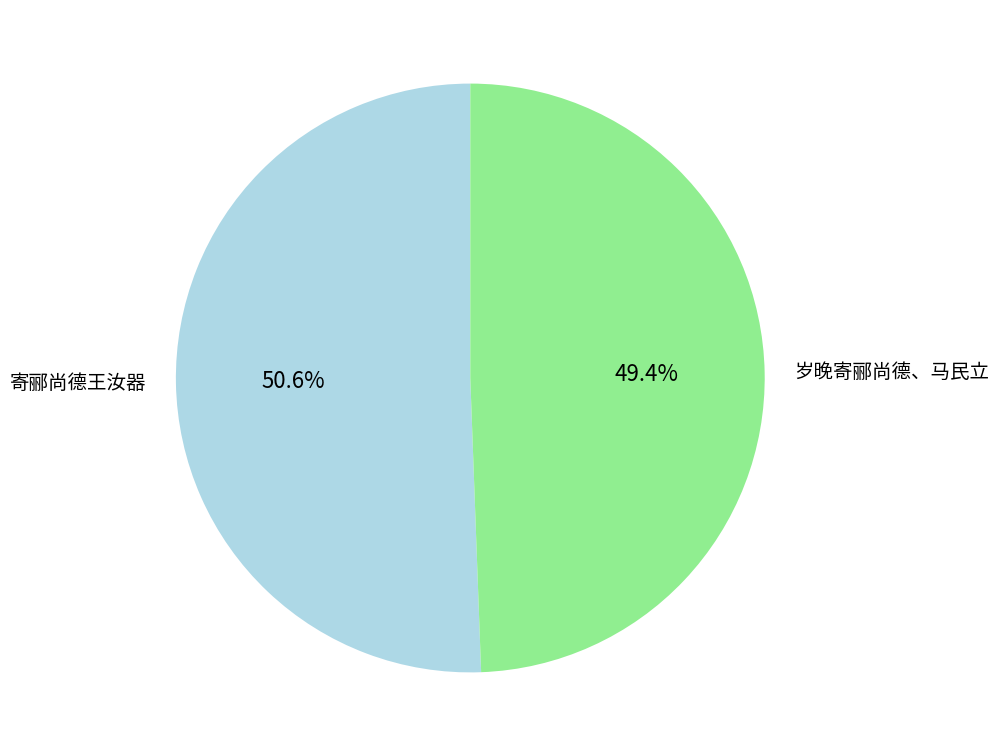

True or false: 岁晚寄郦尚德、马民立 accounts for 63% of the total.

False